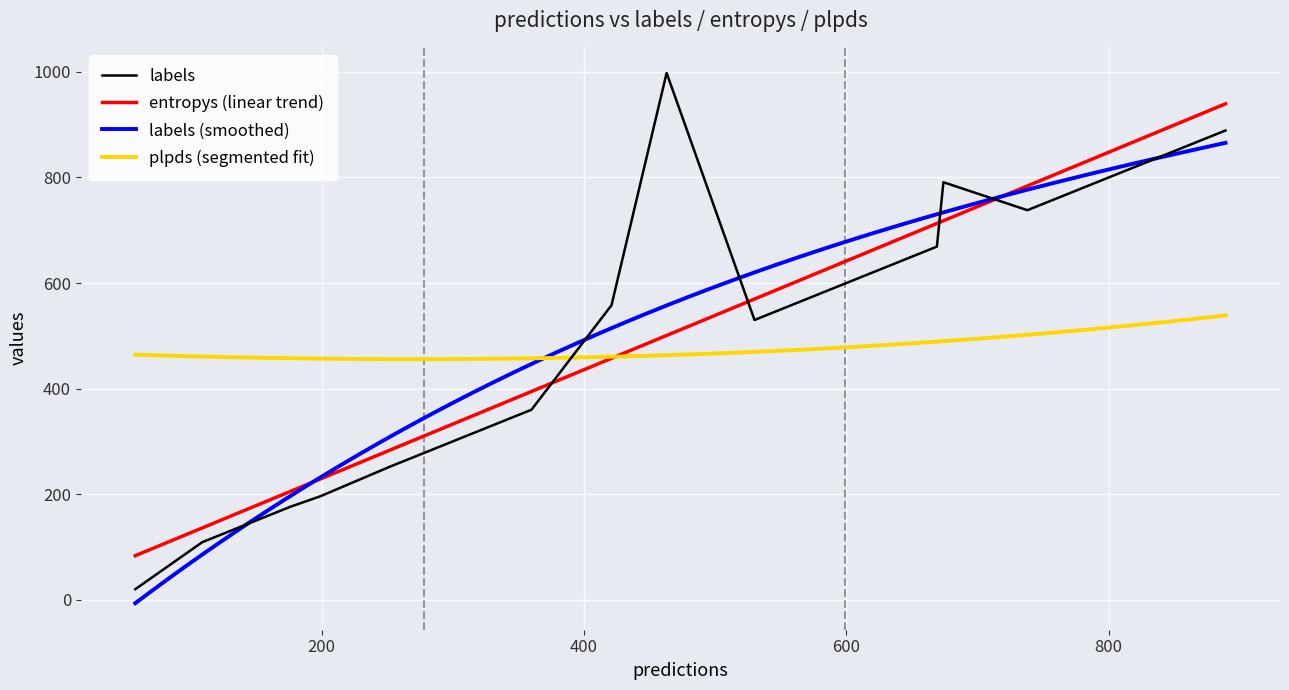

What is the greatest value displayed?

998.0